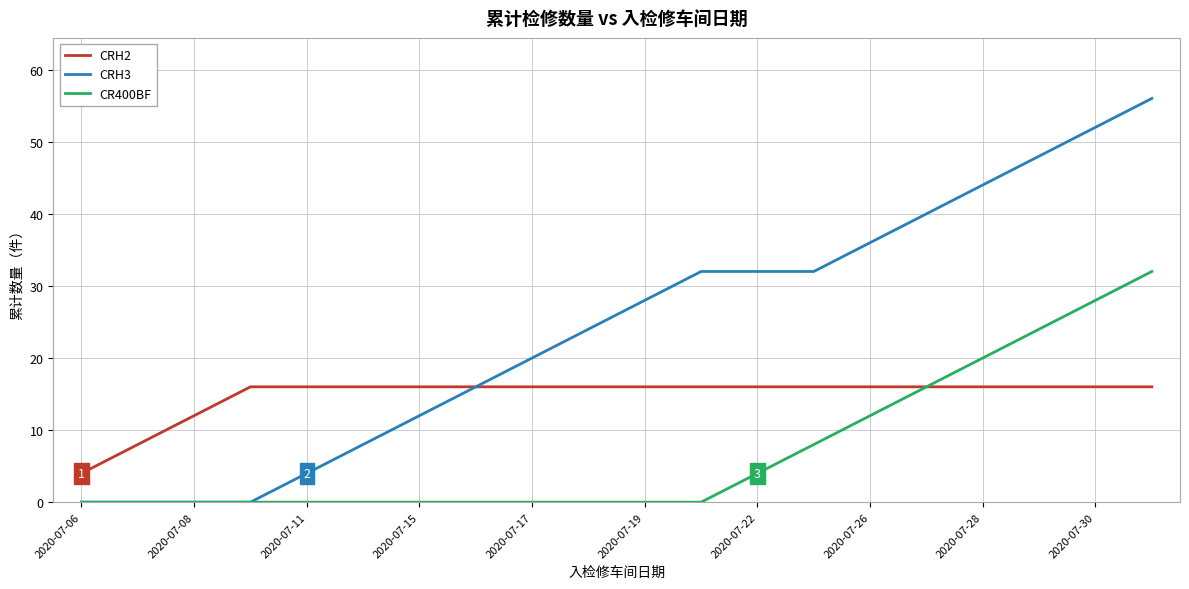

Which series has the largest range (max minus min)?

CRH3